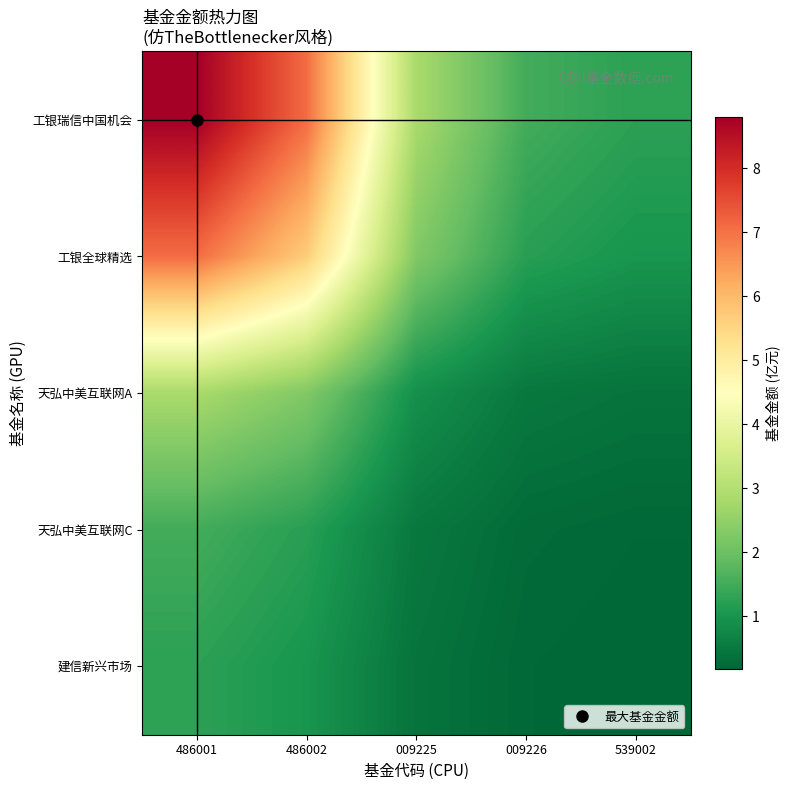

Which series has the largest total across all categories?

工银瑞信中国机会